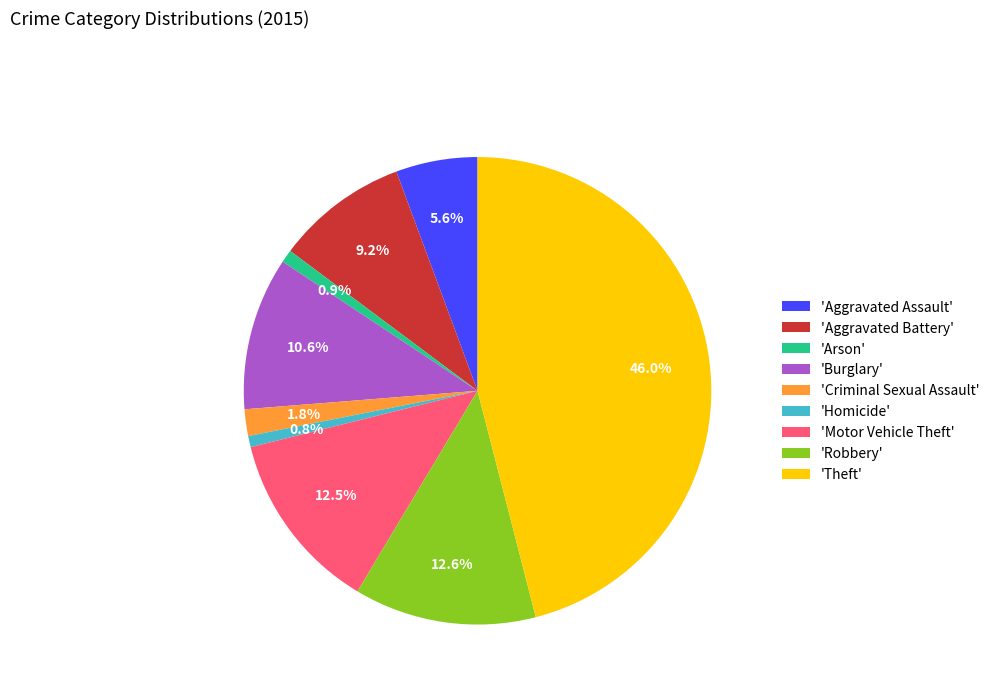

Count the number of slices in the pie.

9